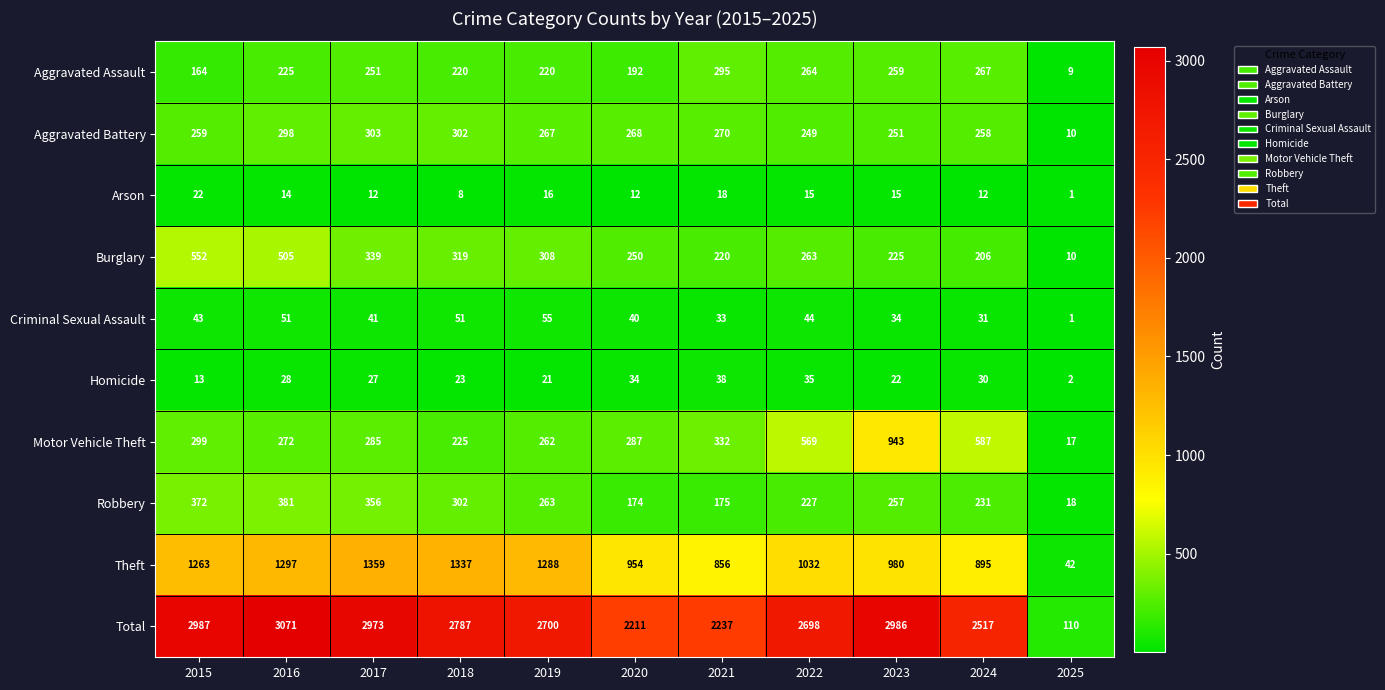

What is the sum of the Robbery values at 2015 and 2018?

674